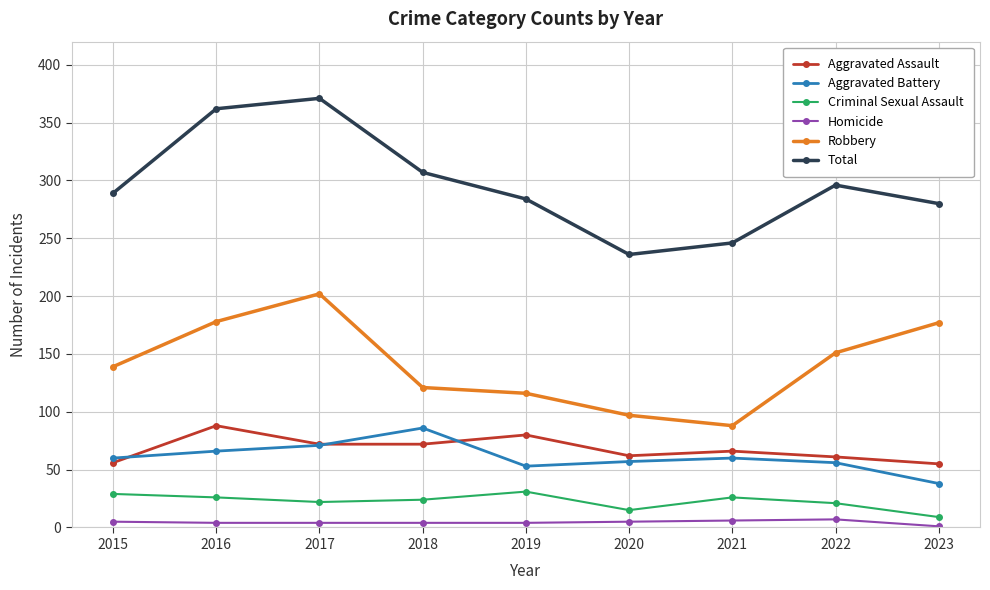

Is it true that Aggravated Battery equals 33 at 2022?

False